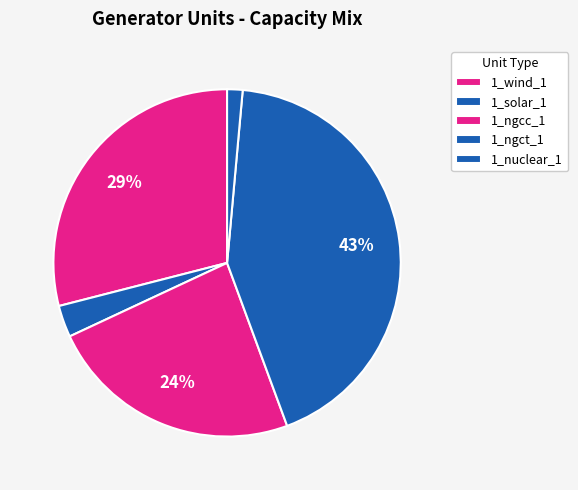

How much of the chart is everything except 1_ngcc_1?

76.3%